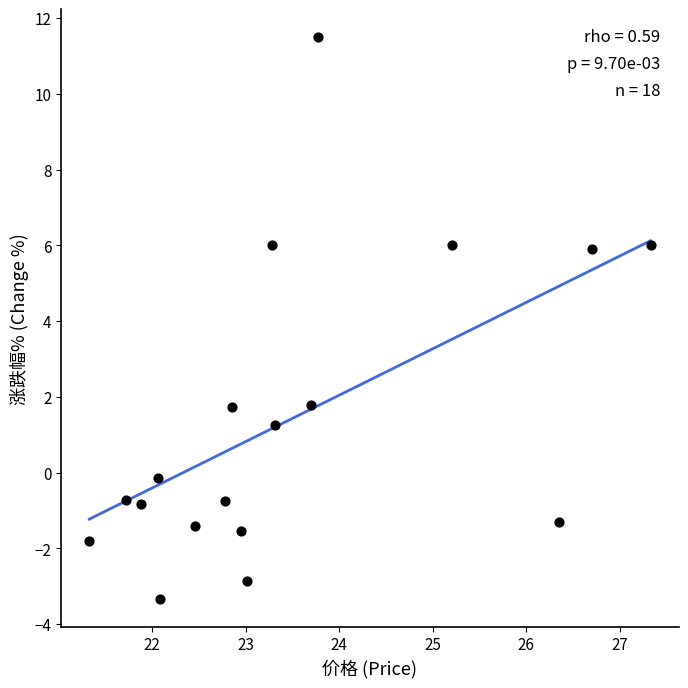

What is the range of X values (max minus min)?

6.0